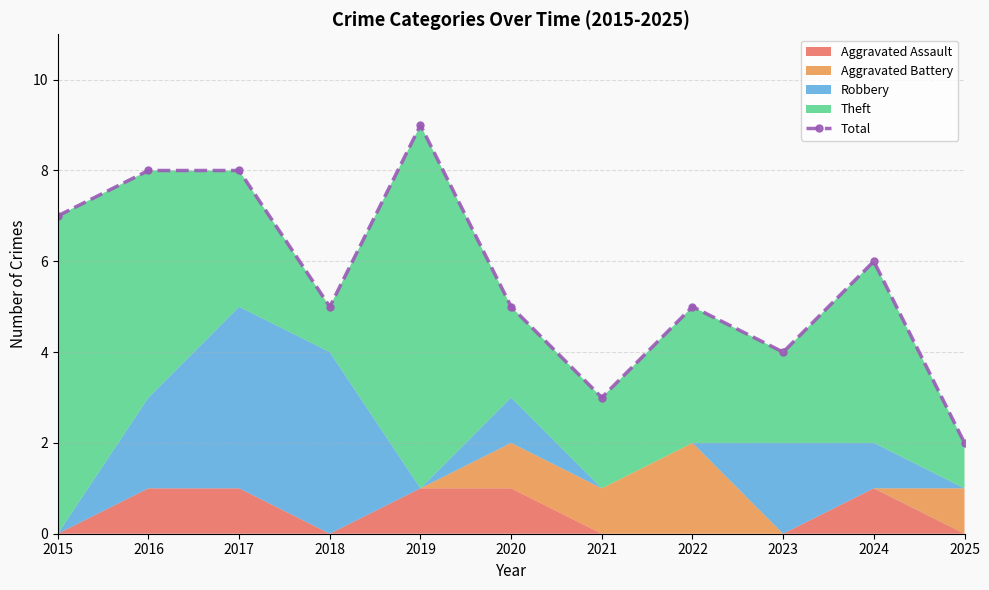

What is the change in value from 2015 to 2023?

-3